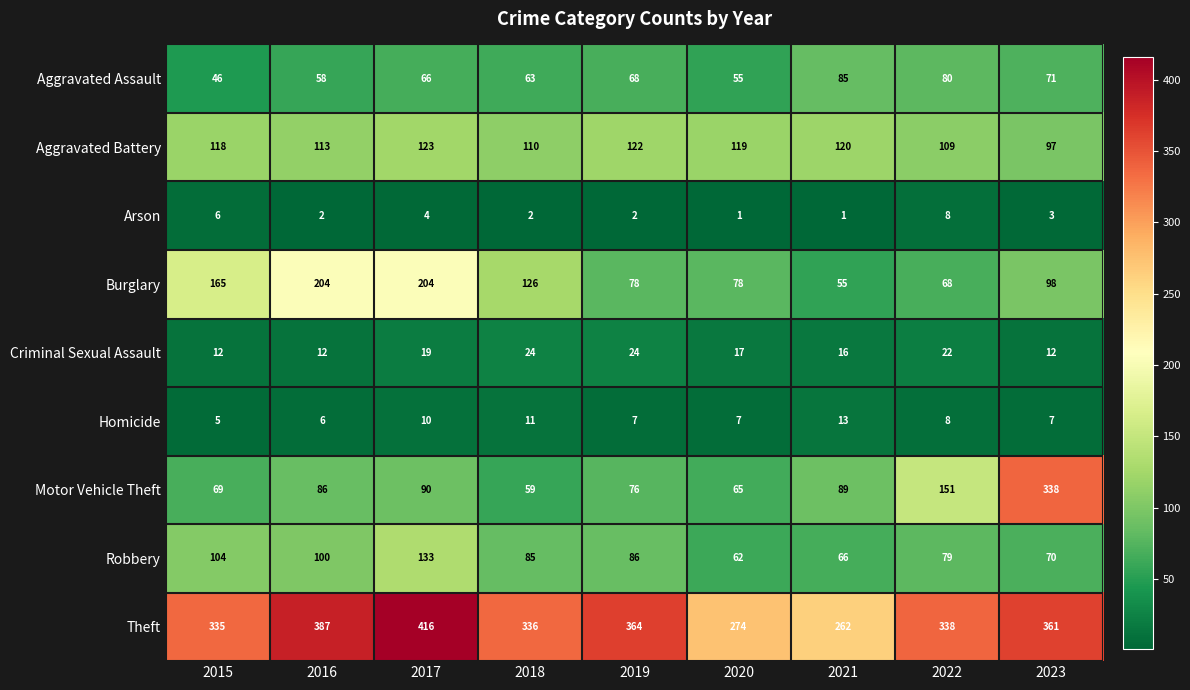

How many values in the Criminal Sexual Assault series are below 17?

4